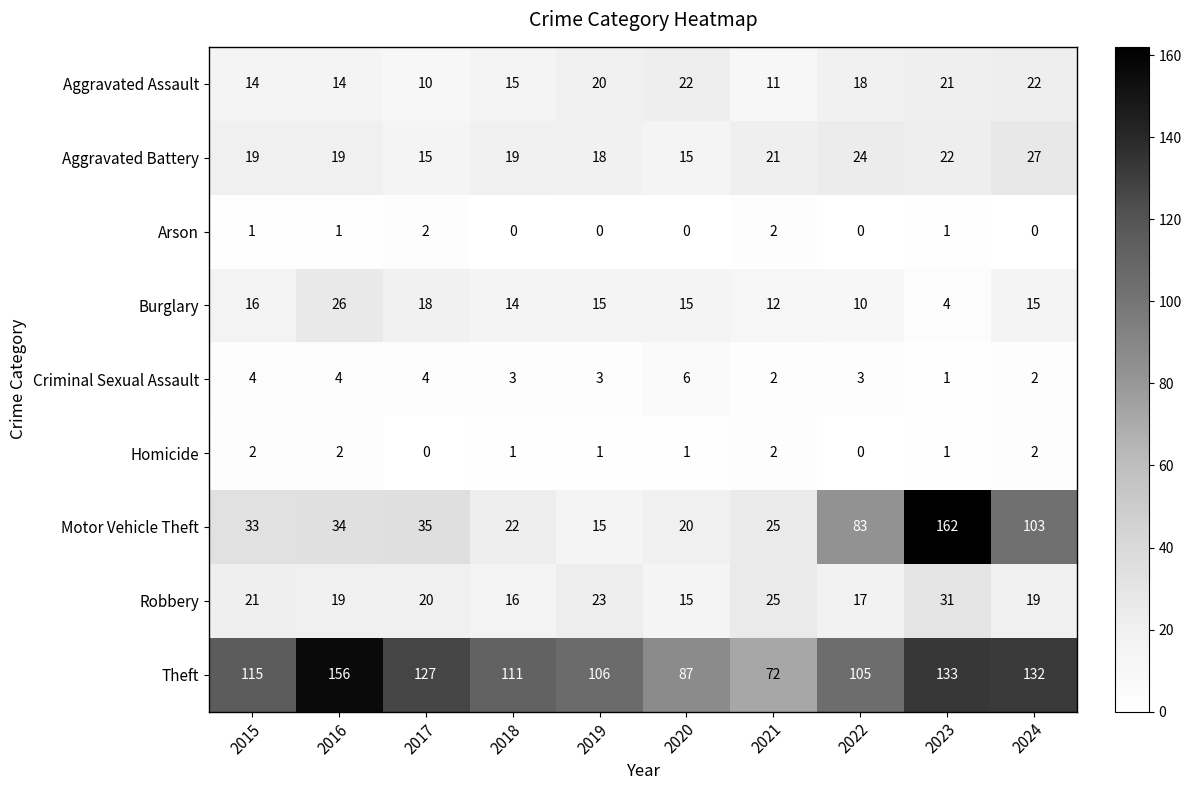

Which series has the largest range (max minus min)?

Motor Vehicle Theft